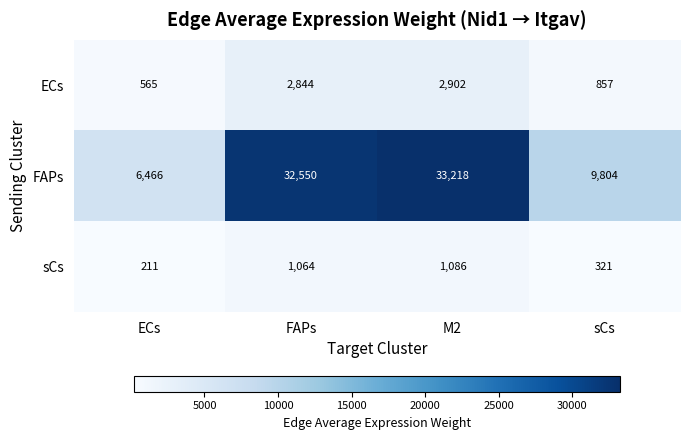

At which category does the chart reach its minimum across all series?

ECs